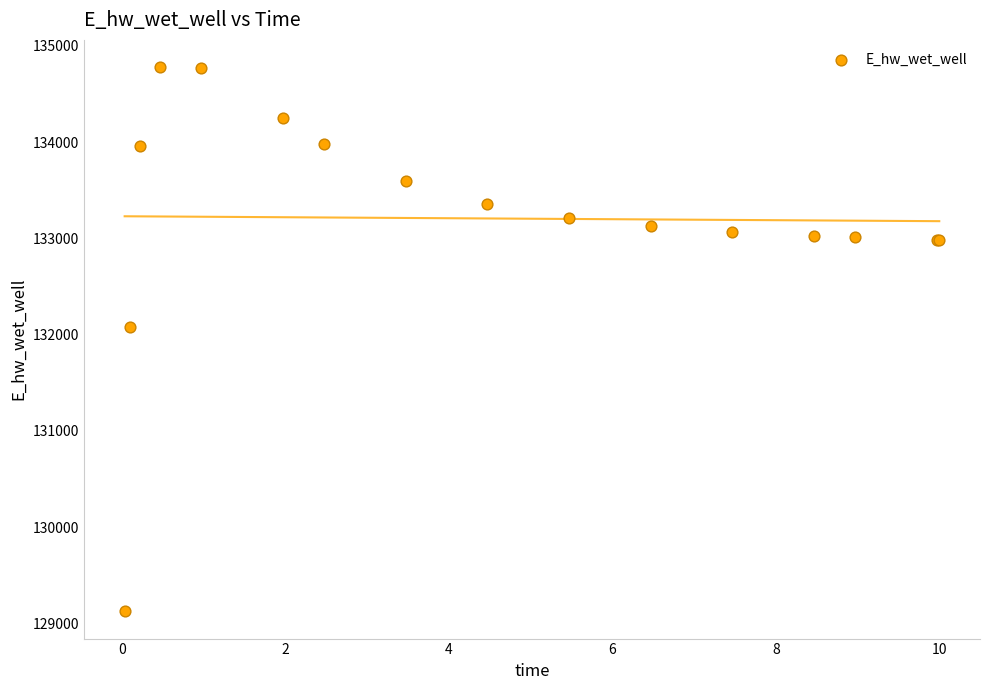

What Y value in the scatter plot is closest to 131952?

132075.7